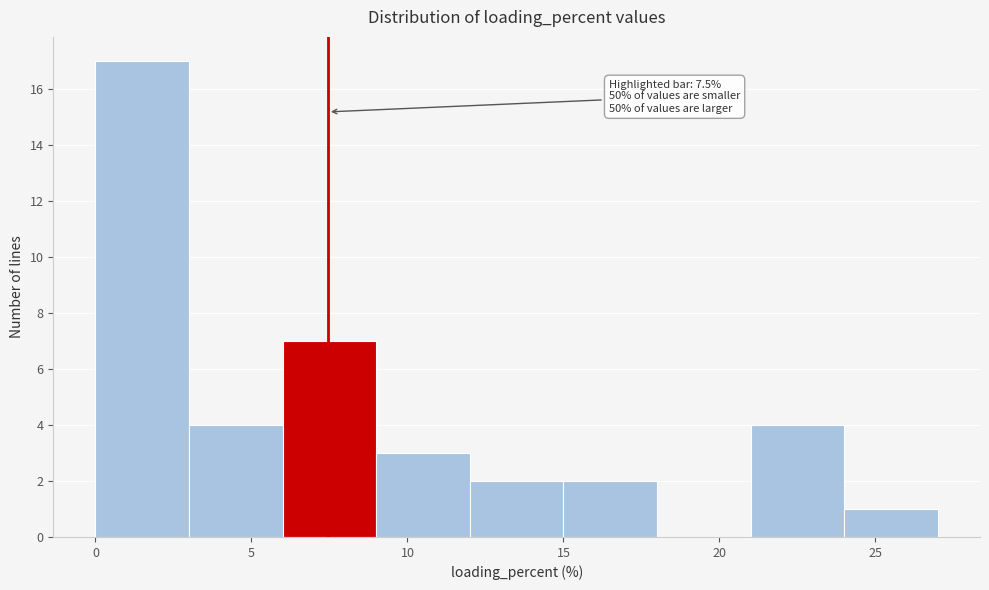

Which range on the x-axis has the tallest bar?

0 to 3